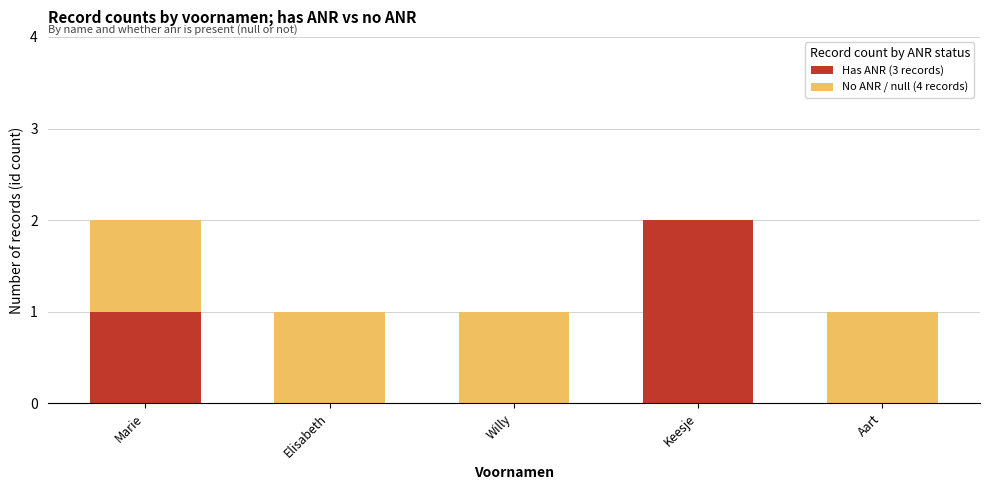

Which category has the highest value in the Has ANR (3 records) series?

Keesje